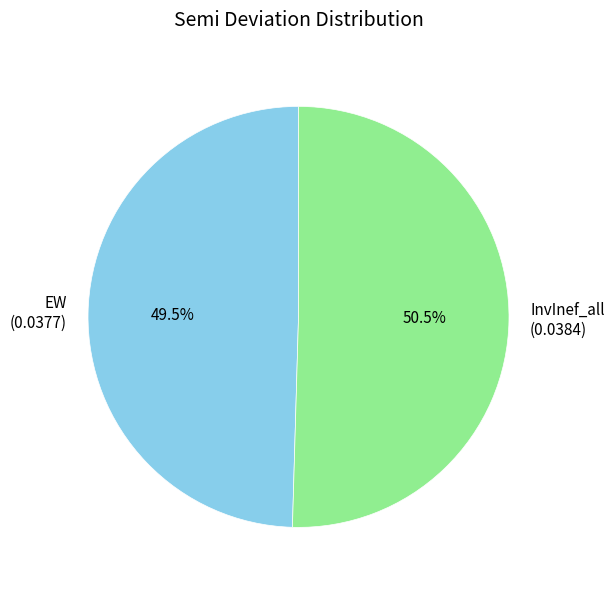

Is there any slice that represents more than half of the pie?

Yes